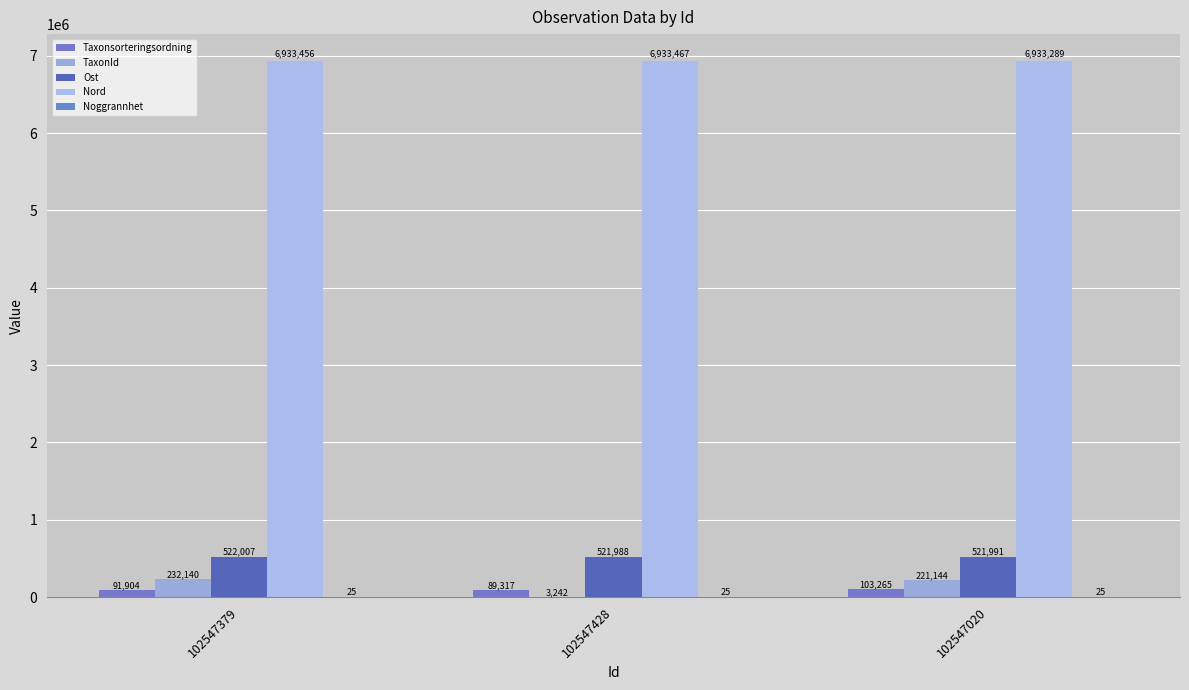

What is the label of the 3rd bar from the left?

102547020